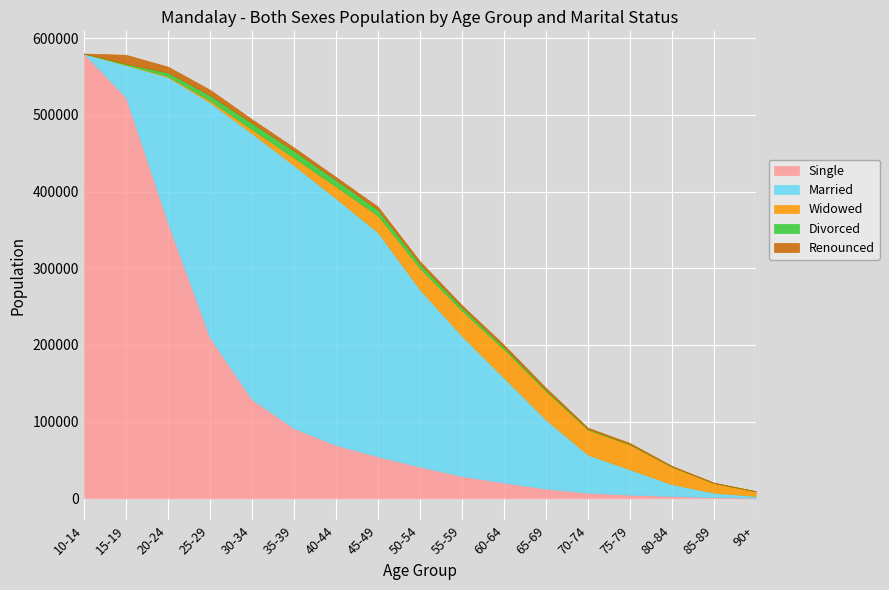

How many values in the Renounced series exceed 2907?

8